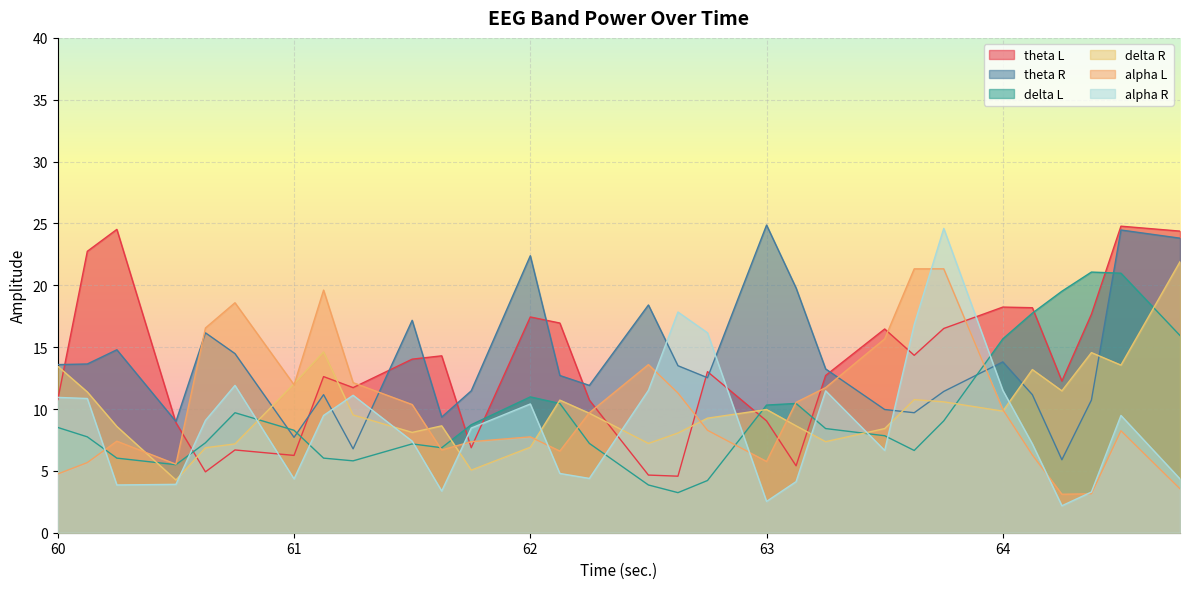

What are all the series names shown in the legend?

theta L, theta R, delta L, delta R, alpha L, alpha R